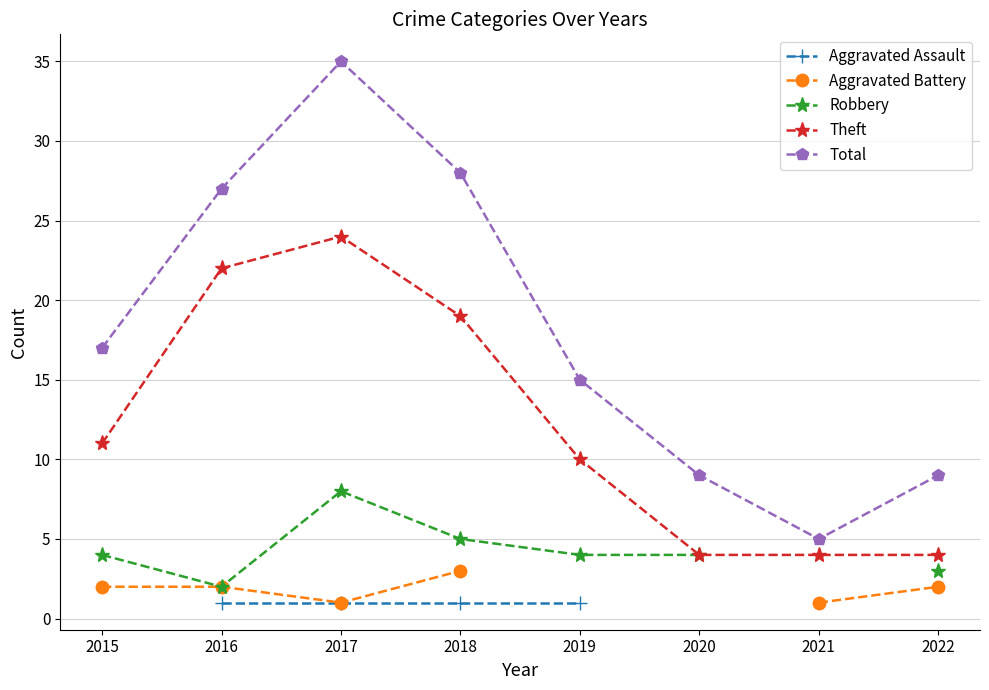

Which series has the widest spread of values?

Total